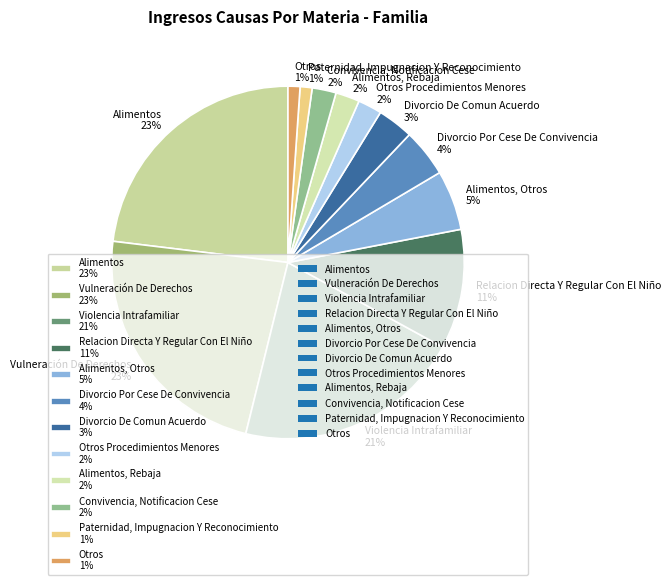

Which has a higher value, Otros 1% or Convivencia, Notificacion Cese 2%?

Convivencia, Notificacion Cese 2%